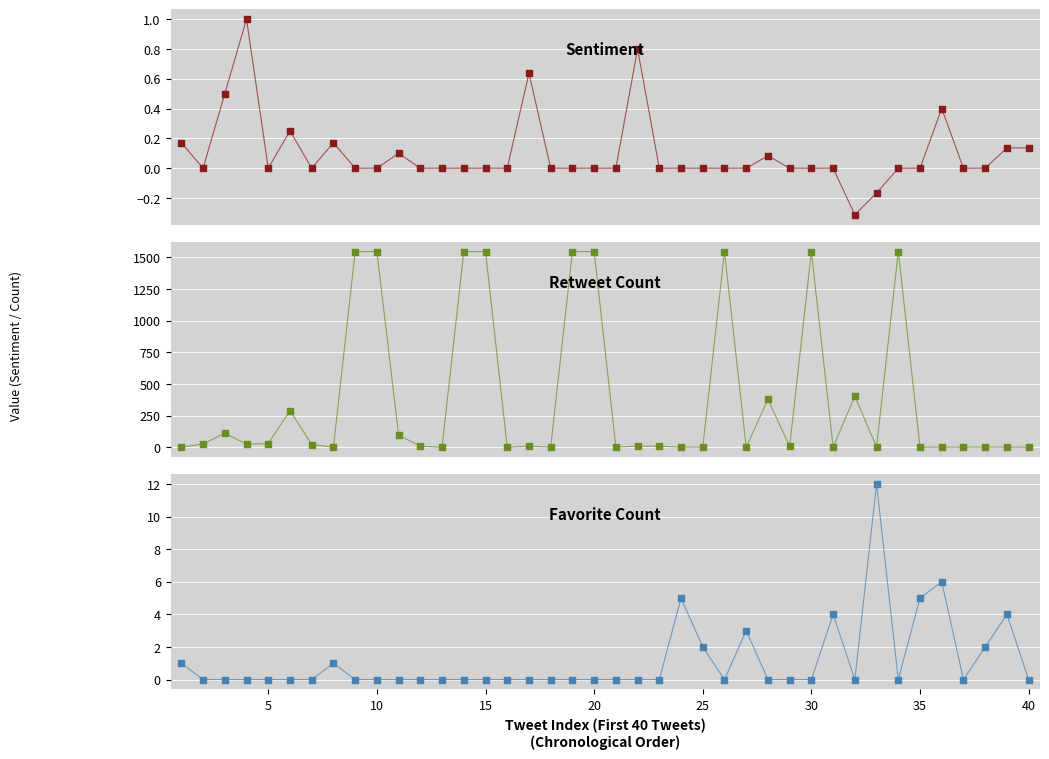

Which series has the largest total across all categories?

retweetCount